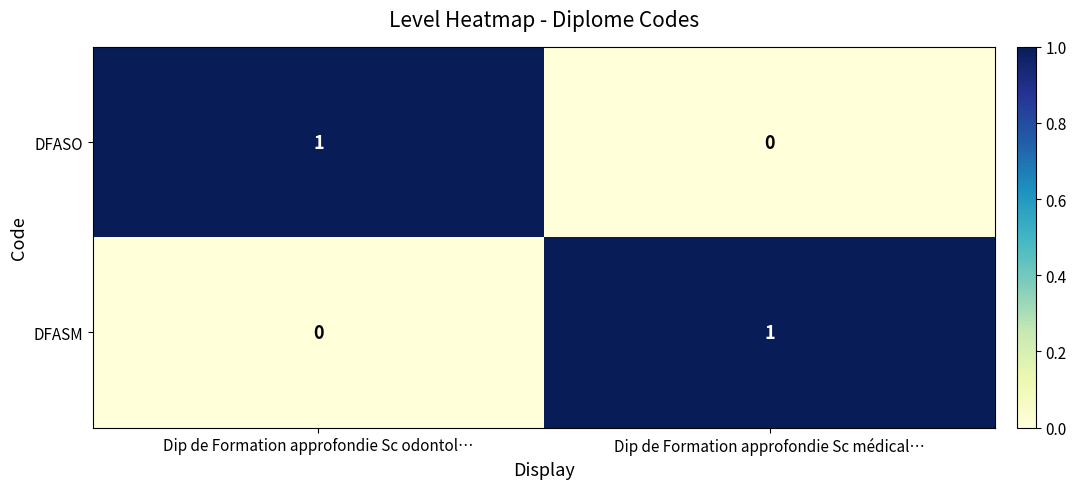

The DFASM series shows -1 at Dip de Formation approfondie Sc odontol…. True or false?

False